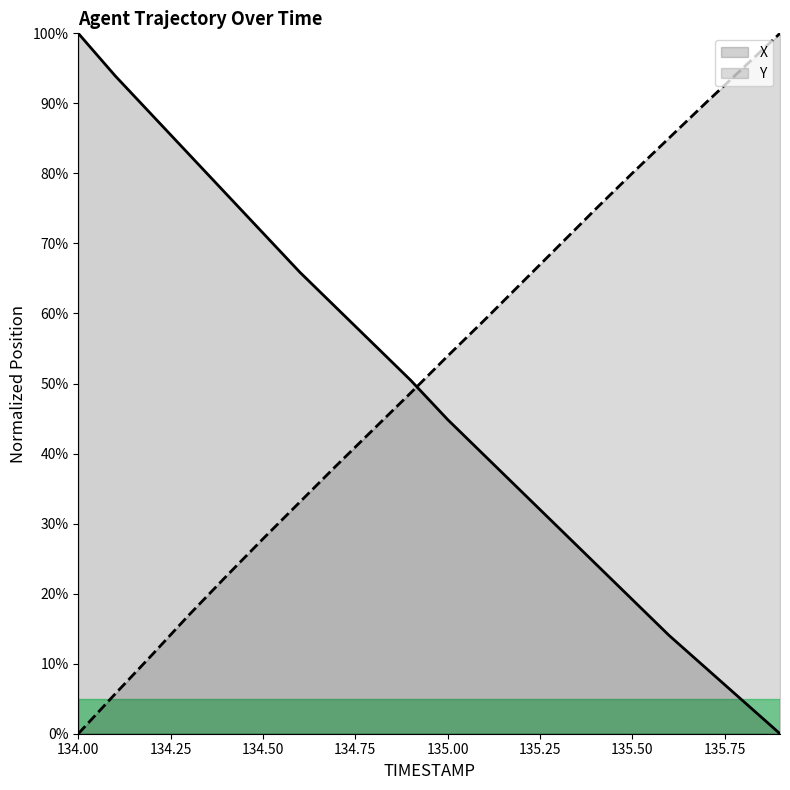

Count the number of data series in this chart.

2